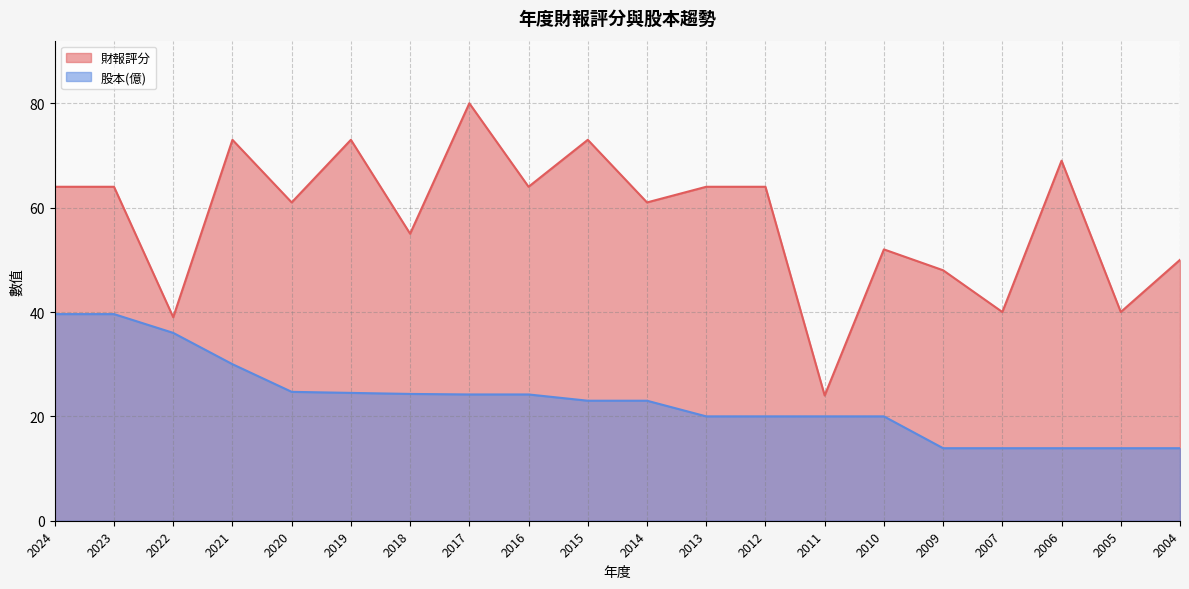

How many lines are shown in the chart?

2